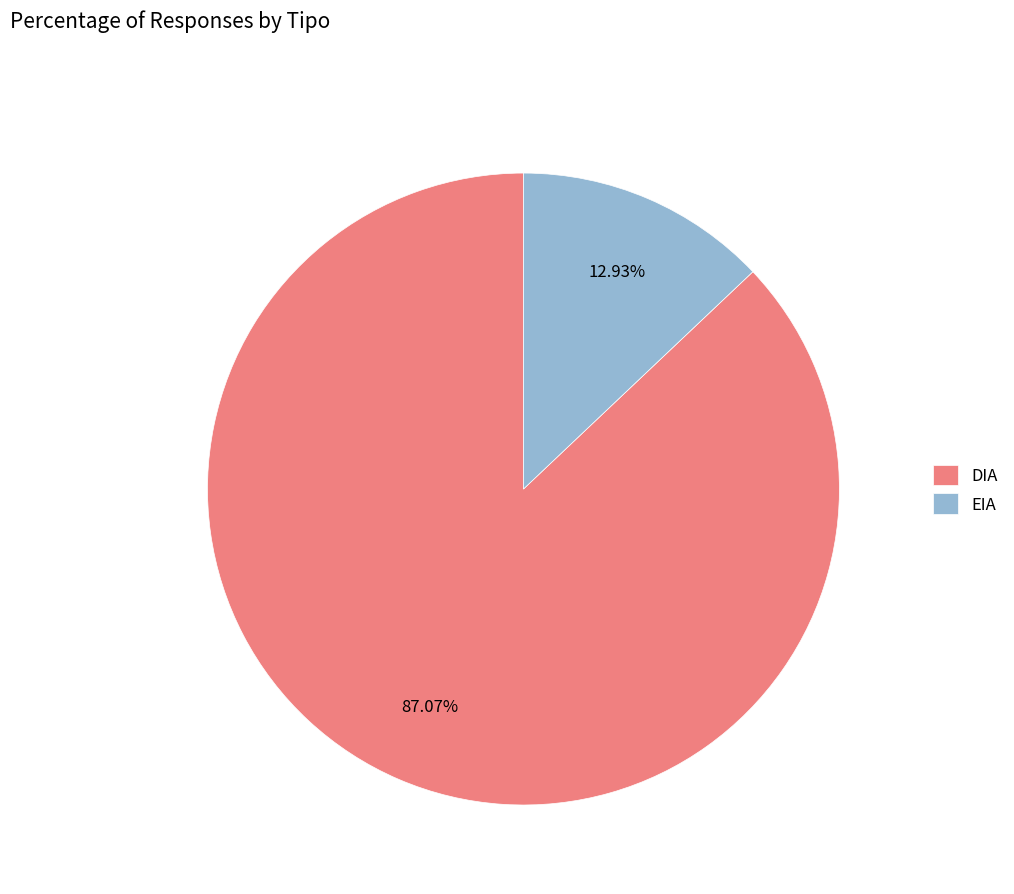

To the nearest percent, what portion does DIA represent?

87%